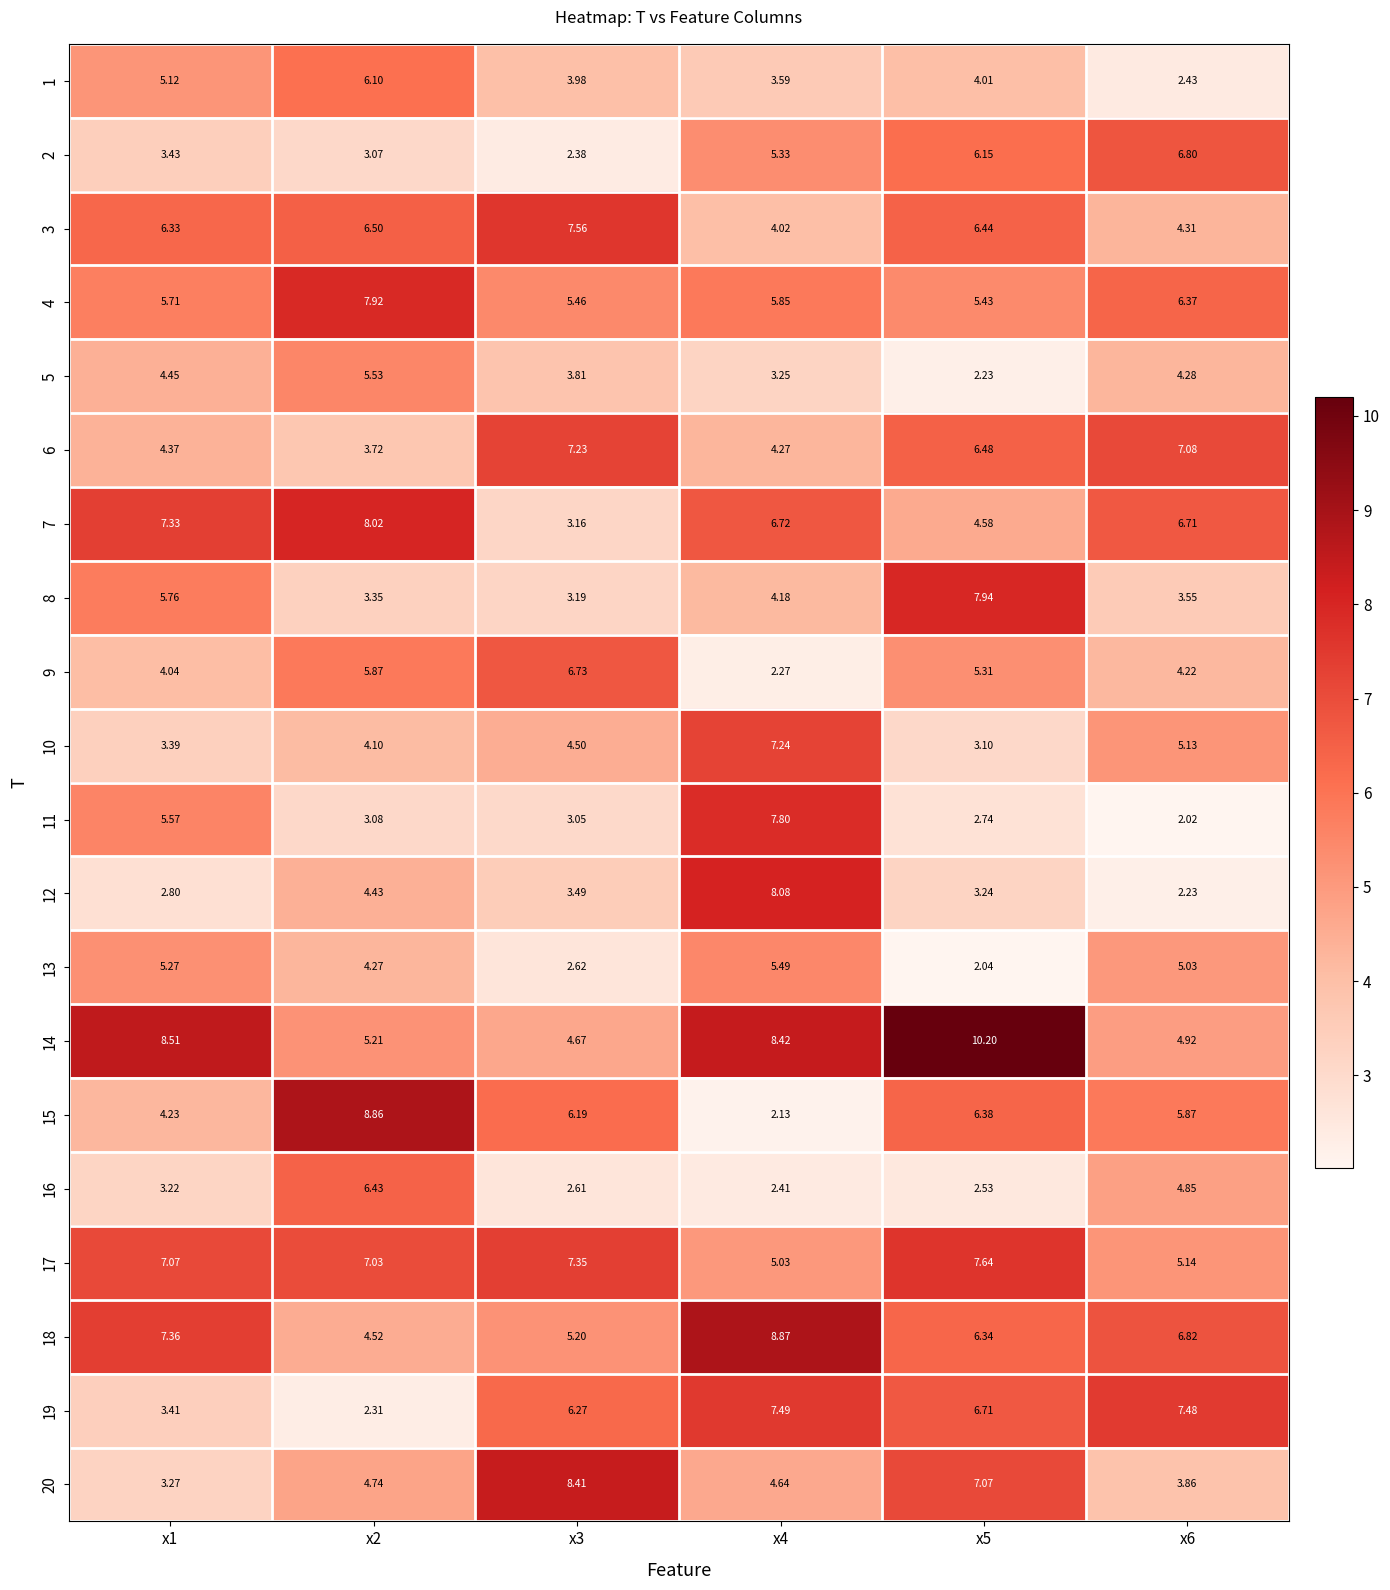

Which has a higher value, x5 or x4?

x5